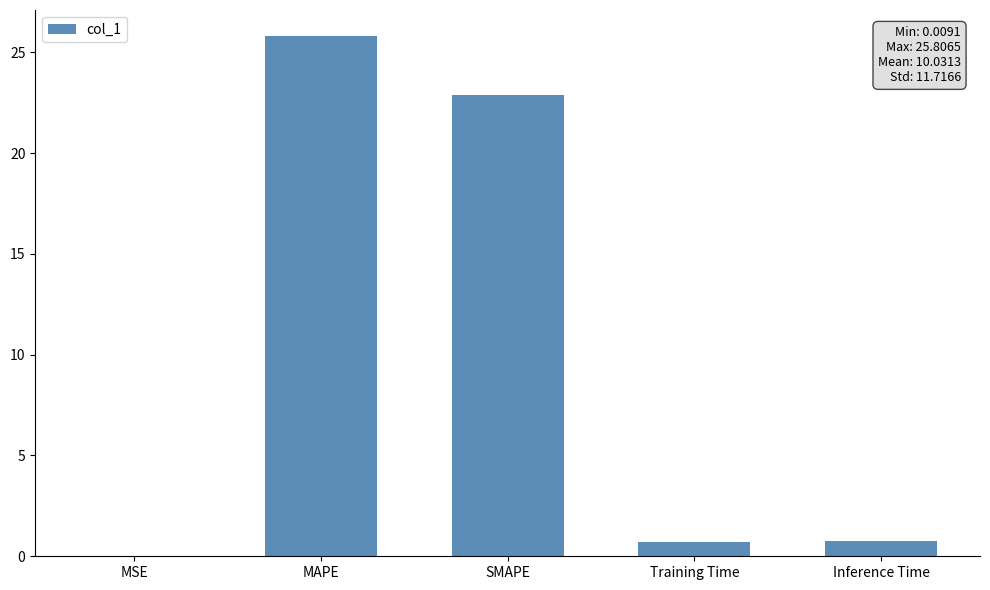

What is the sum of all values?

50.2